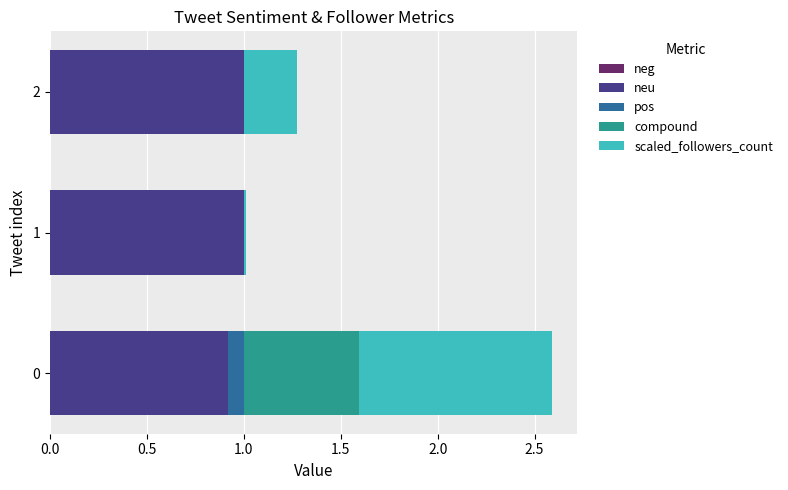

What is the total value across all series at 0?

2.6